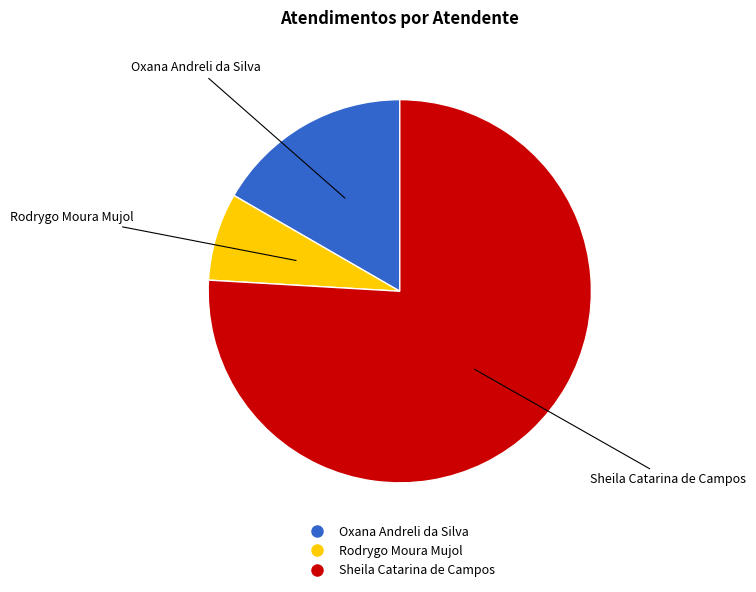

Rank the categories by value from lowest to highest.

Rodrygo Moura Mujol, Oxana Andreli da Silva, Sheila Catarina de Campos